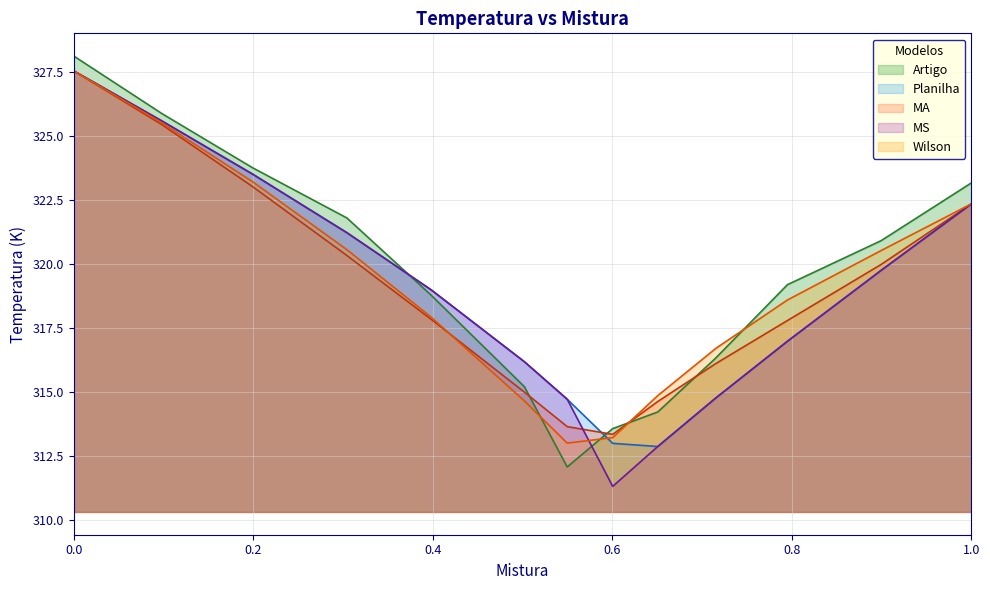

After their last crossing, which series has the higher values: Planilha or MA?

MA